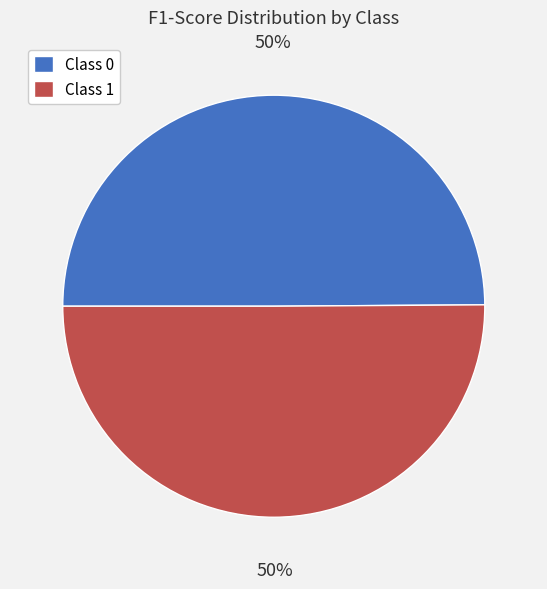

To the nearest percent, what is the average slice percentage?

50%